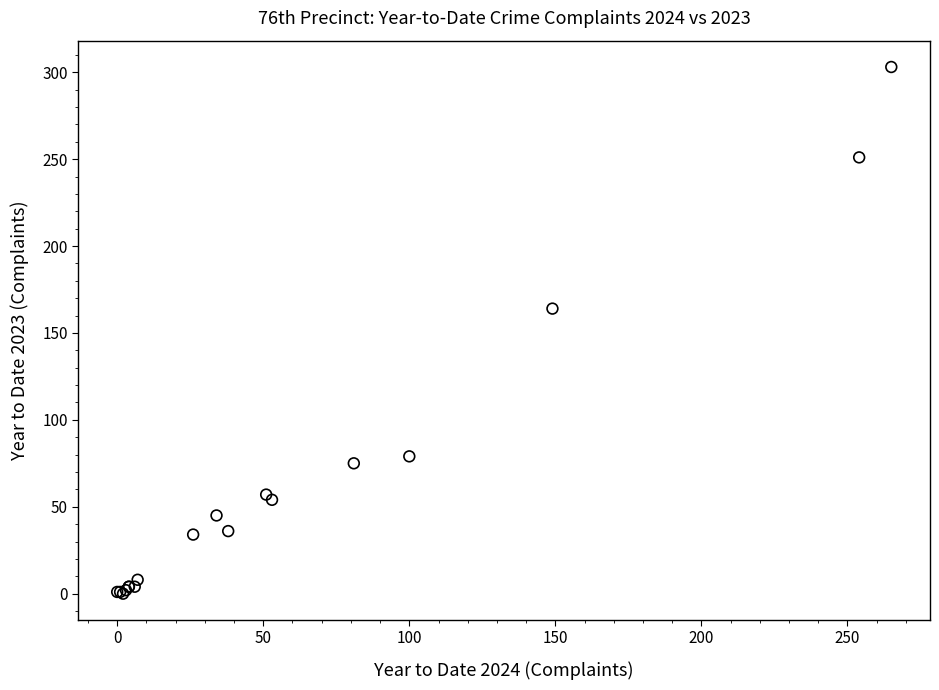

What Y value in the scatter plot is closest to 151?

164